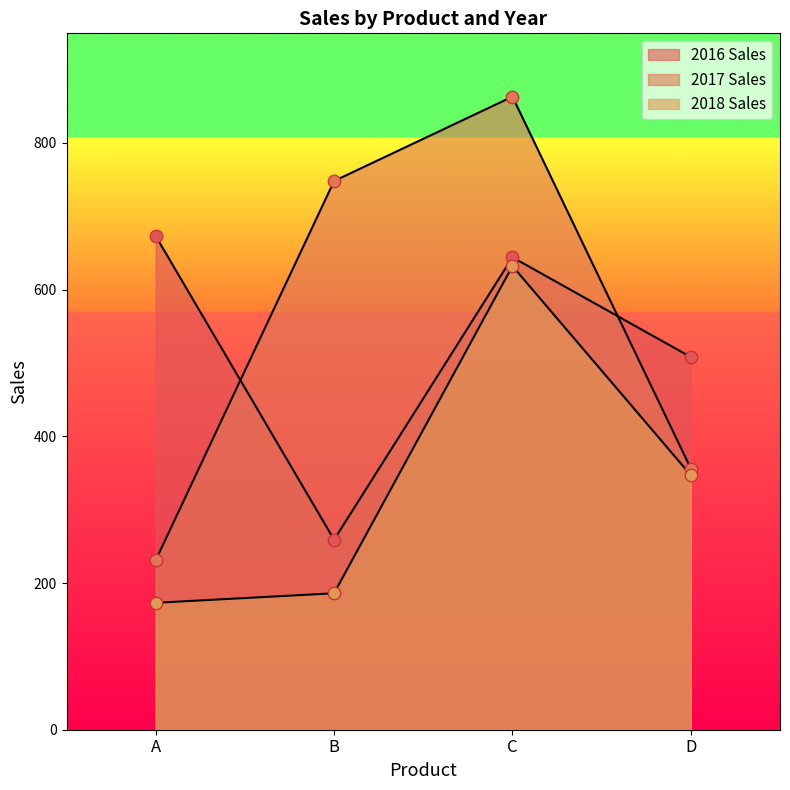

What are all the series names shown in the legend?

2016 Sales, 2017 Sales, 2018 Sales